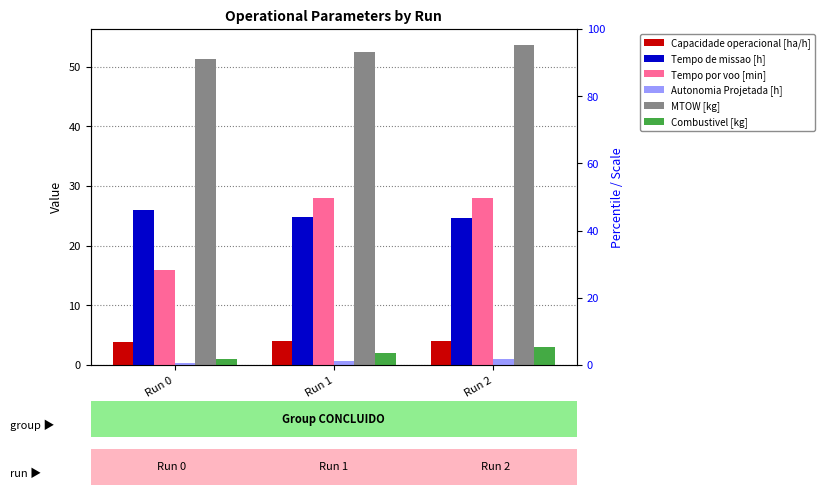

Is the value of MTOW [kg] at Run 0 greater than the value of Autonomia Projetada [h] at Run 1?

Yes